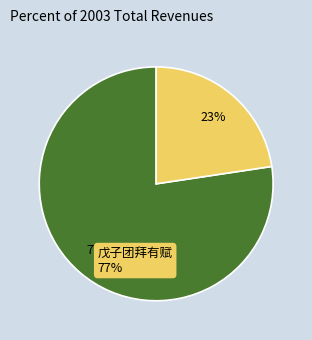

Does any single category account for the majority?

Yes